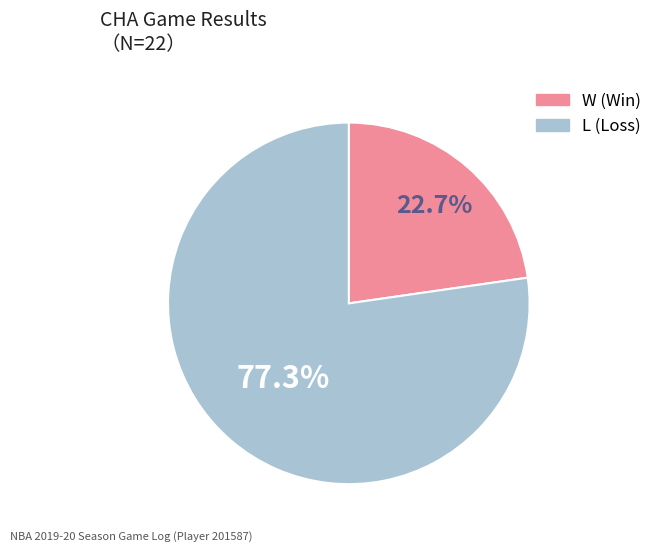

To the nearest percent, what is the difference between the W and L slice percentages?

55%